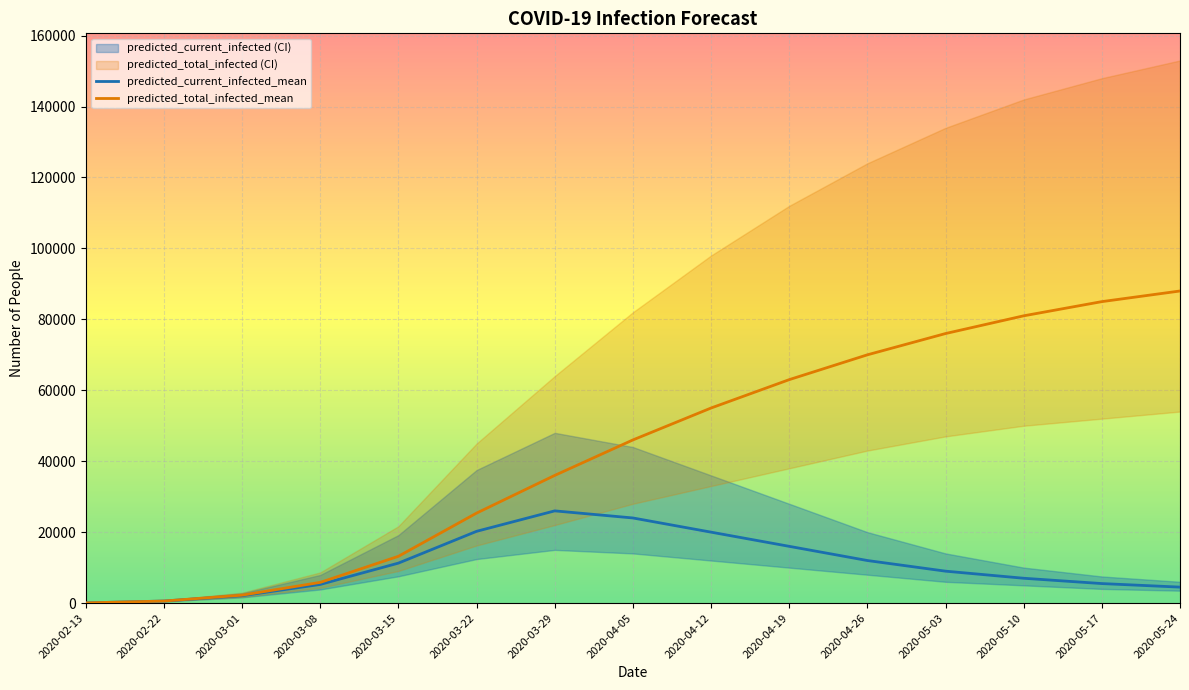

What is the label of the 10th point from the right?

2020-03-22